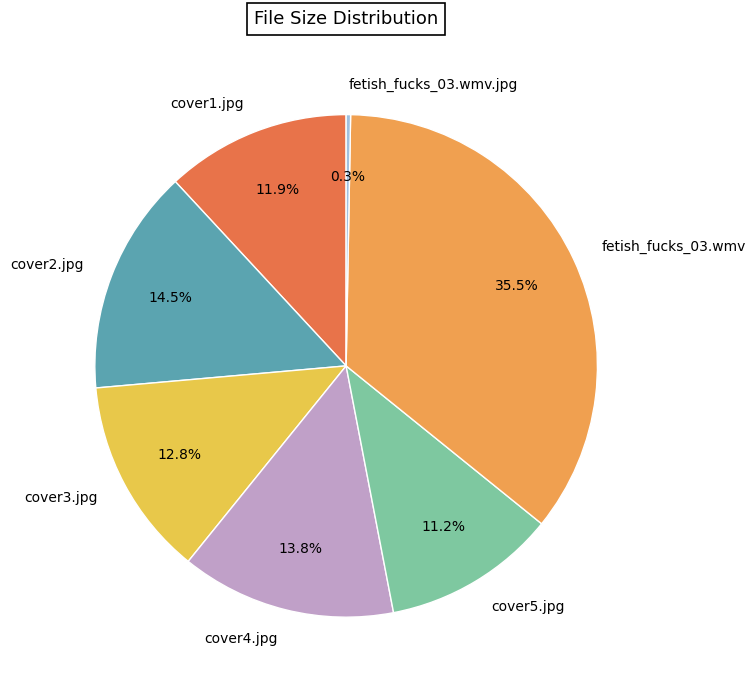

Rank the categories by value from highest to lowest.

fetish_fucks_03.wmv, cover2.jpg, cover4.jpg, cover3.jpg, cover1.jpg, cover5.jpg, fetish_fucks_03.wmv.jpg